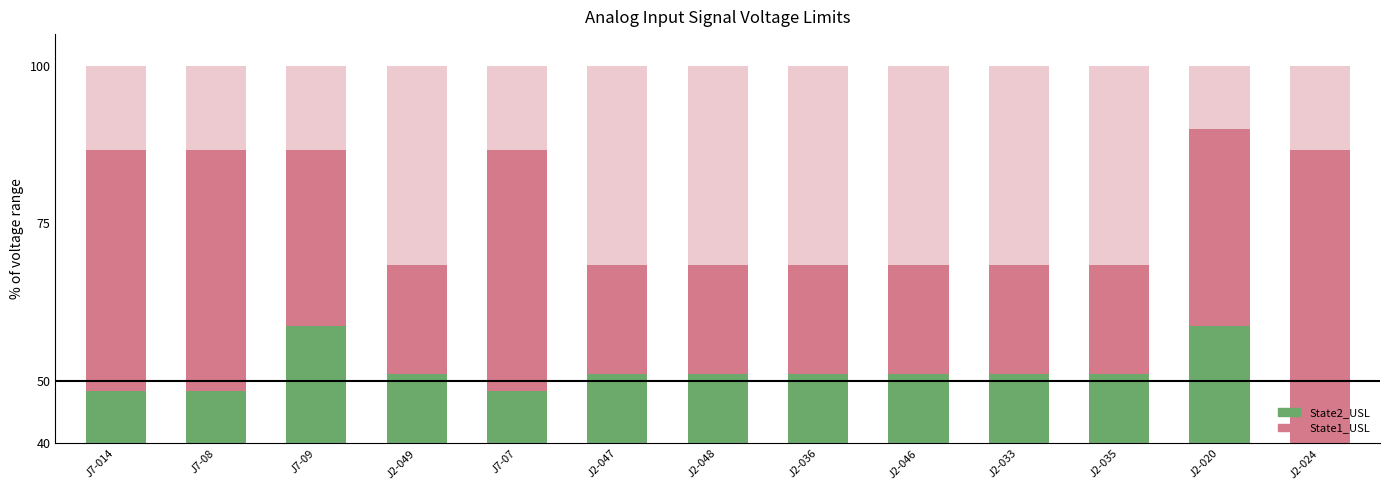

At how many categories does at least one series exceed 39?

13